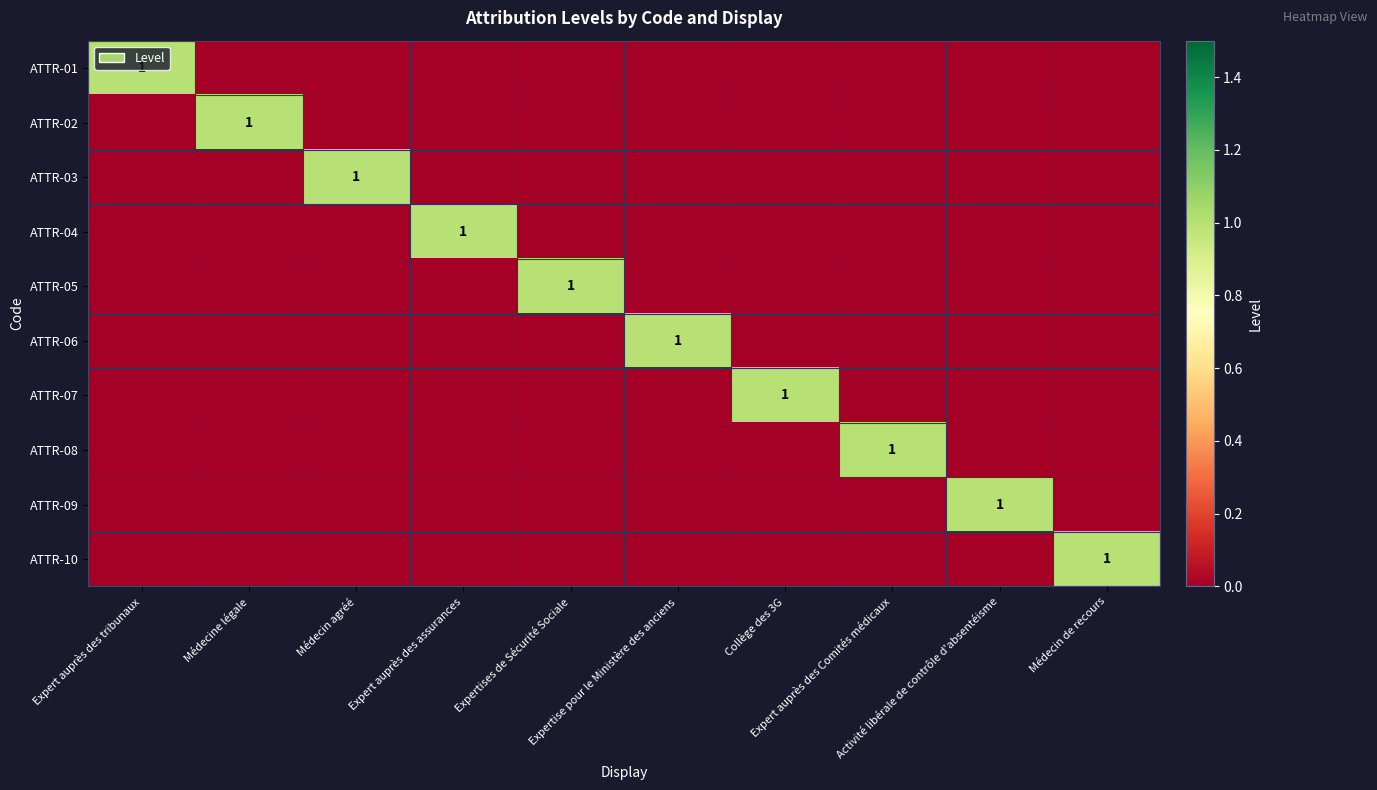

How many values in ATTR-07 are above zero?

1